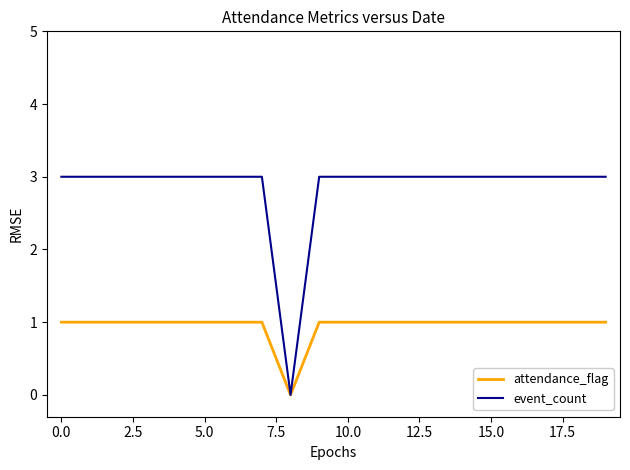

What is the sum of all event_count values?

57